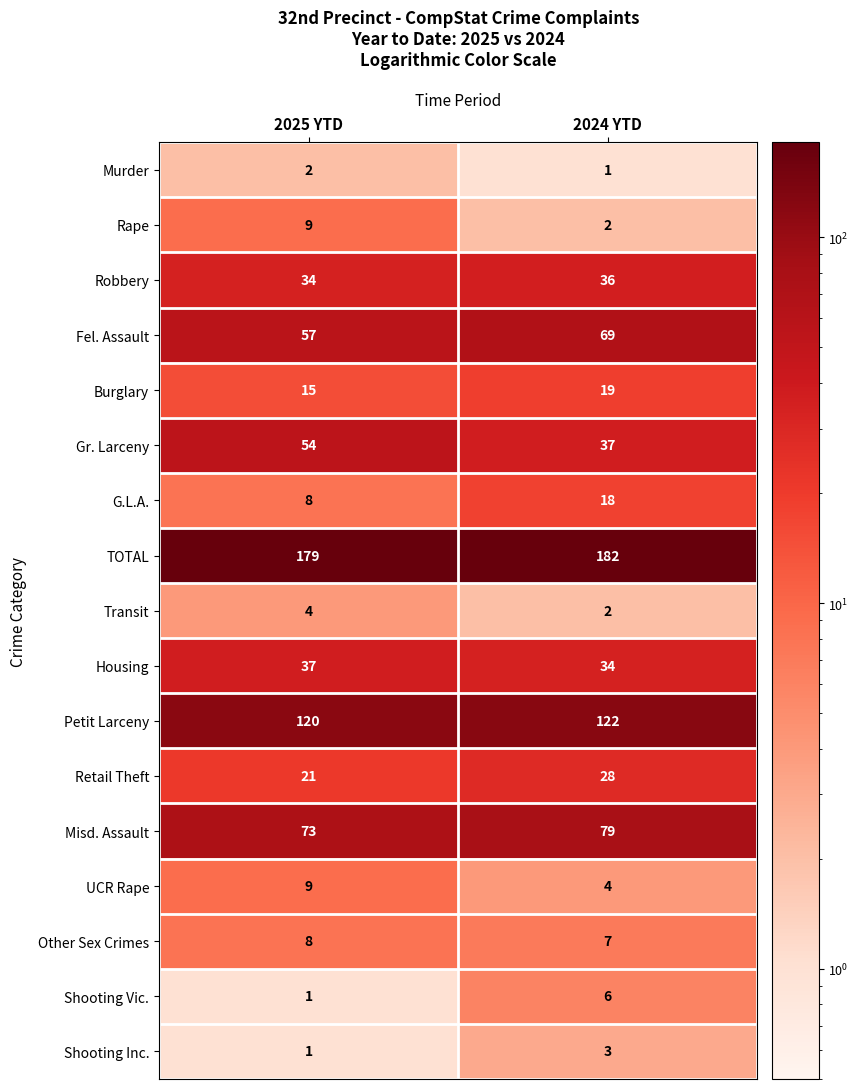

At which category is the sum across all series the highest?

2024 YTD